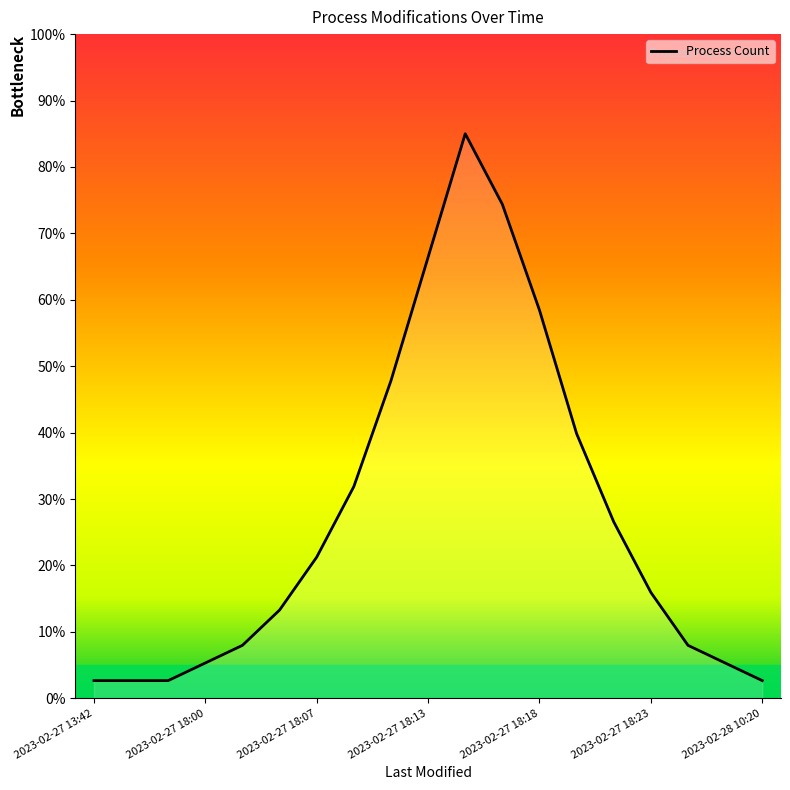

What is the maximum value shown in the chart?

85.0